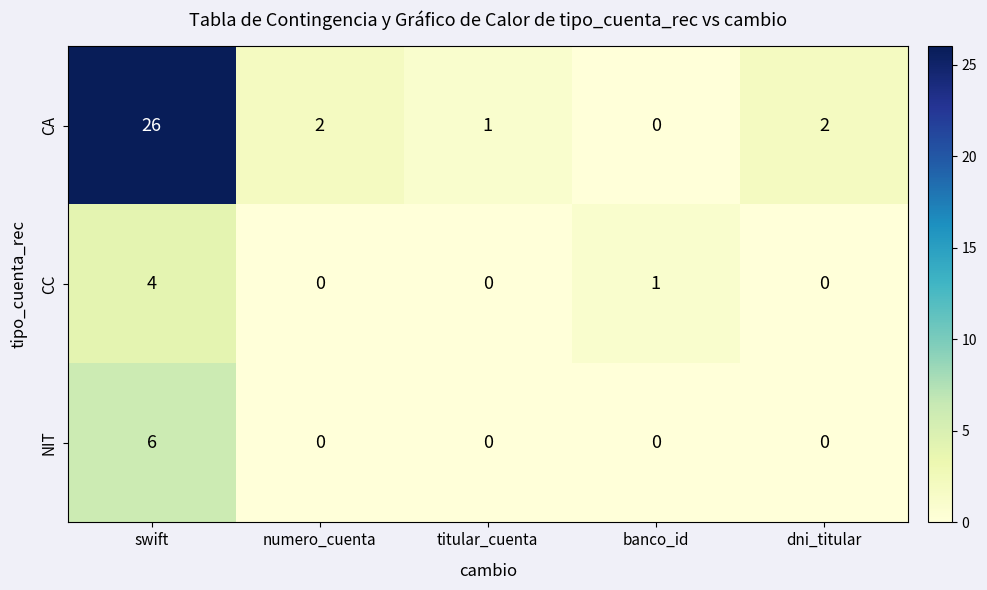

What is the sum of all NIT values?

6